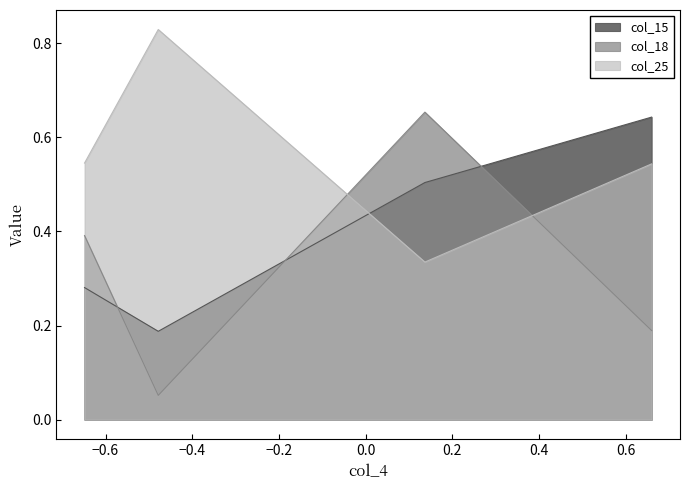

What is the maximum value shown in the chart?

0.8